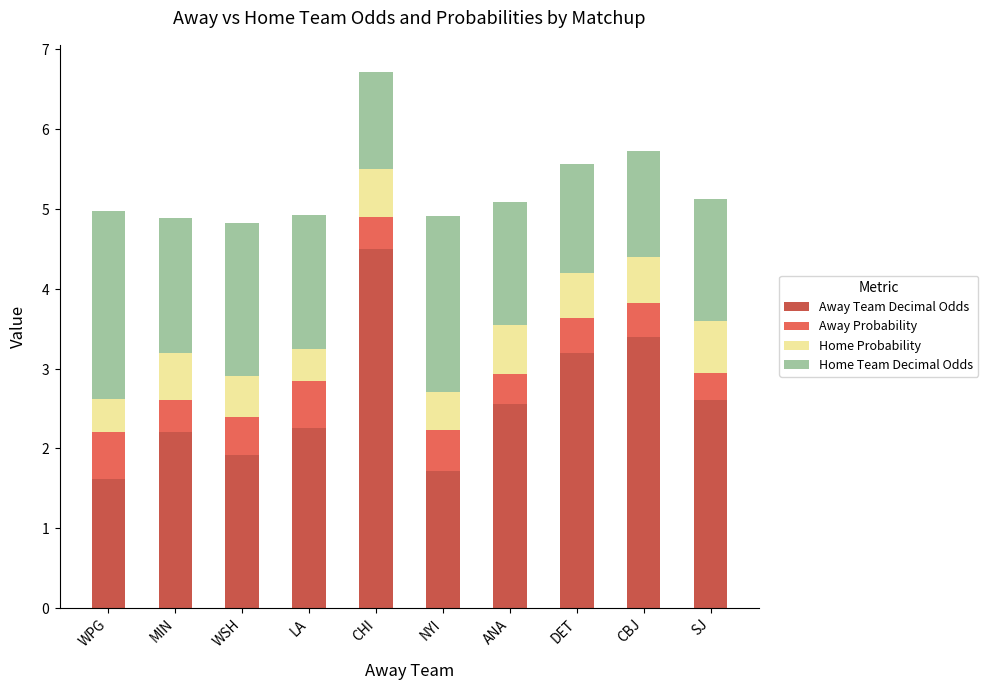

Are the bars grouped side by side (vs. stacked)?

No